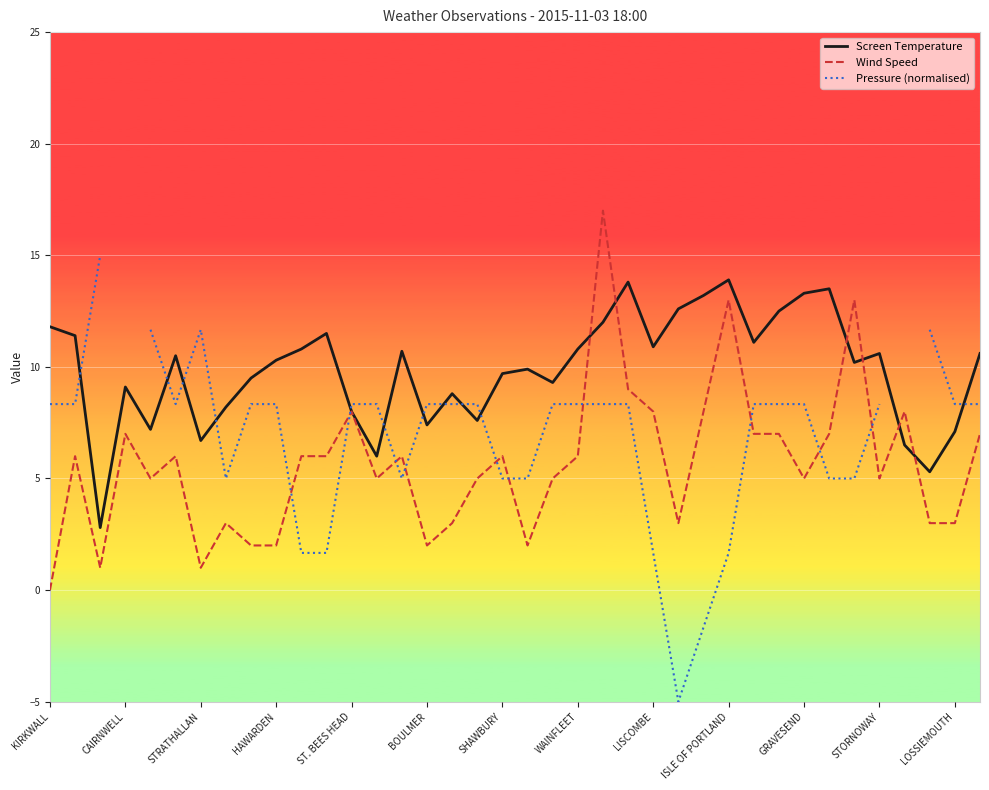

True or false: Screen Temperature has more than 0 points higher than both neighbors.

True